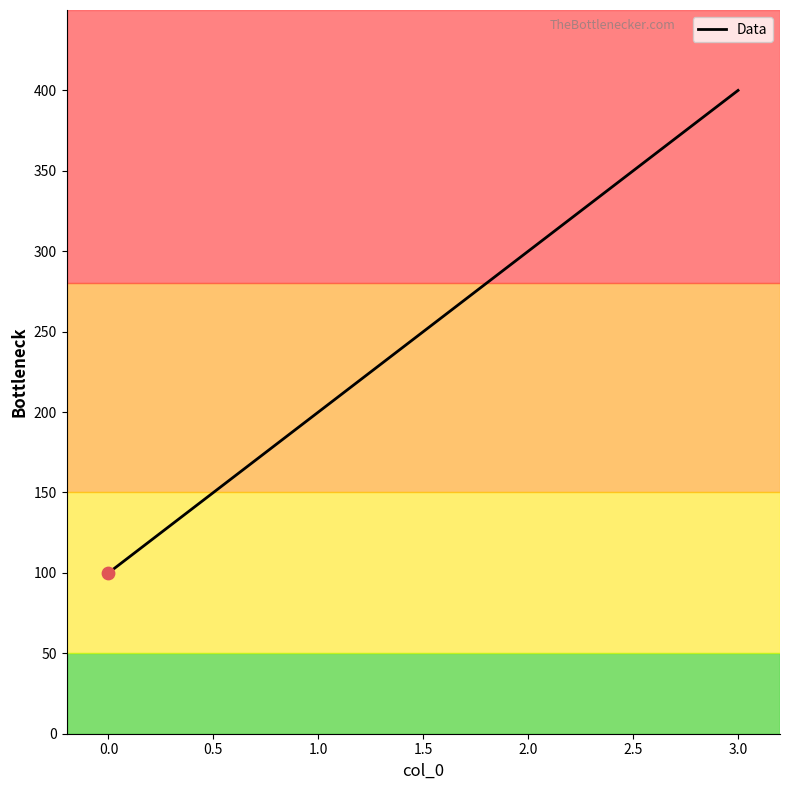

What is the change in value from 2.0 to 3.0?

+100